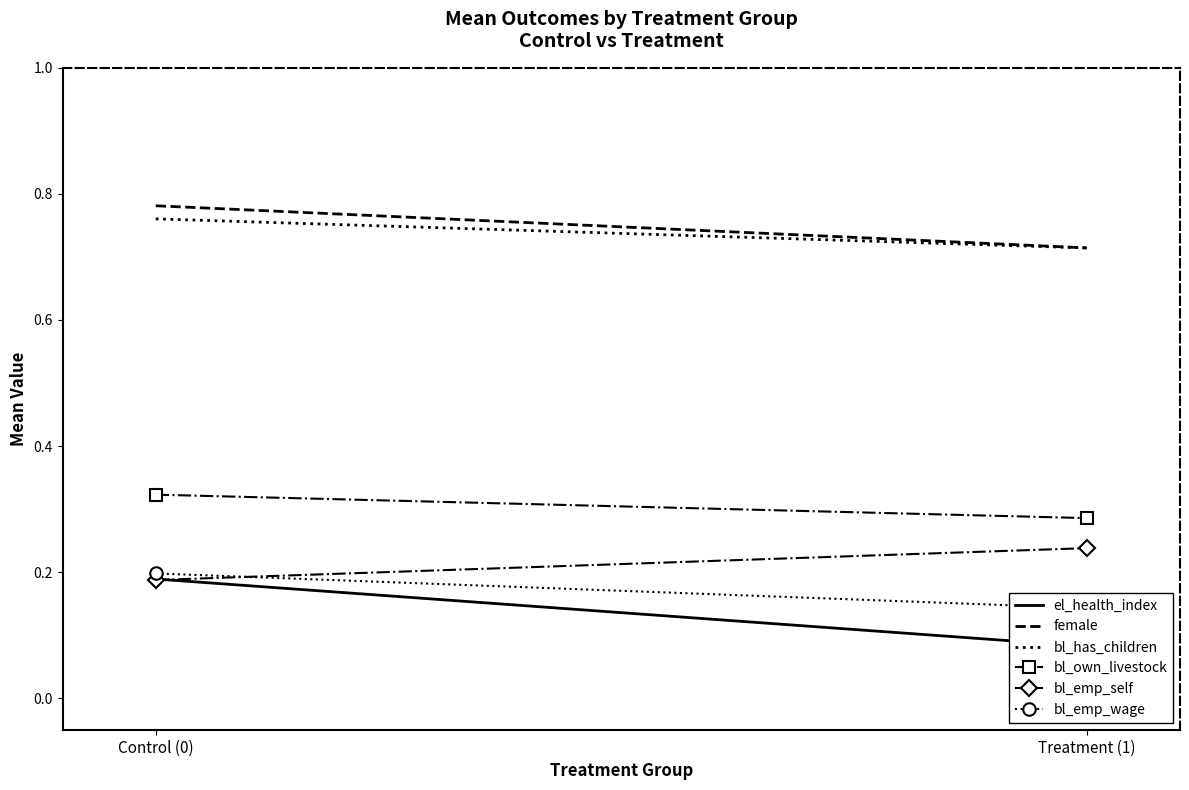

How many series are shown in this chart?

6